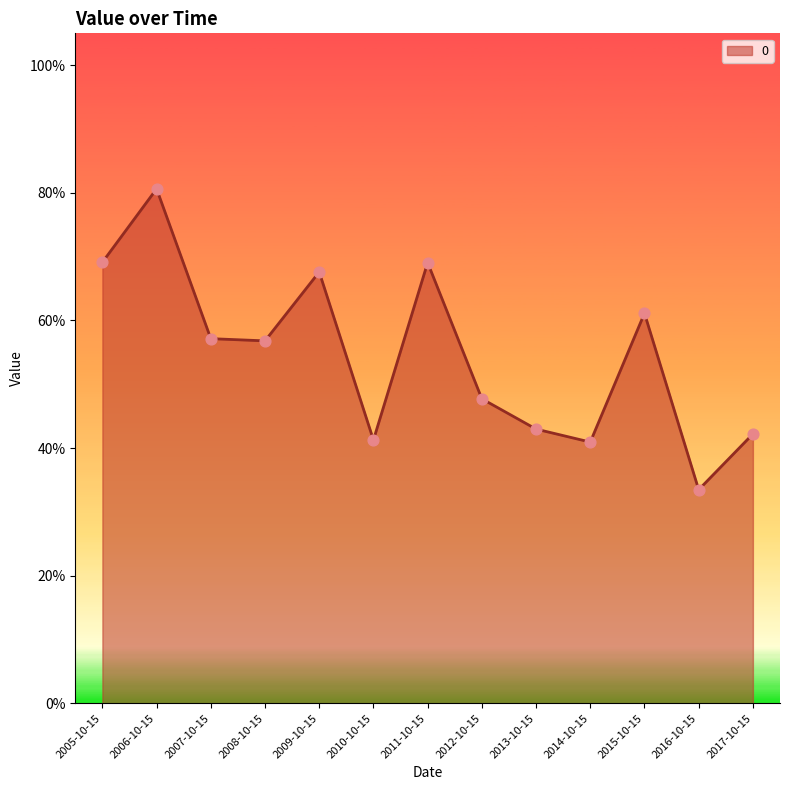

Between 2007-10-15 and 2017-10-15, which is larger?

2007-10-15